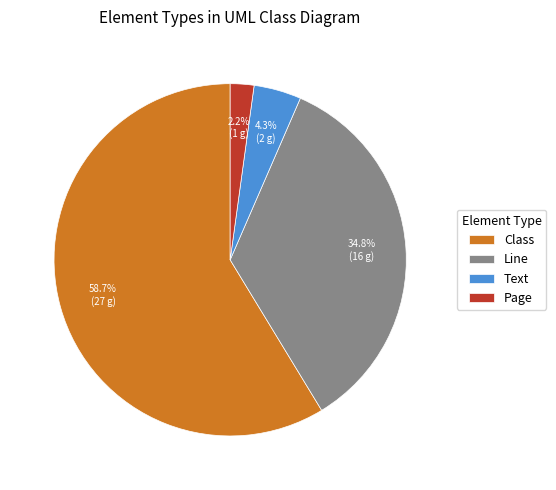

How many slices are in this pie chart?

4